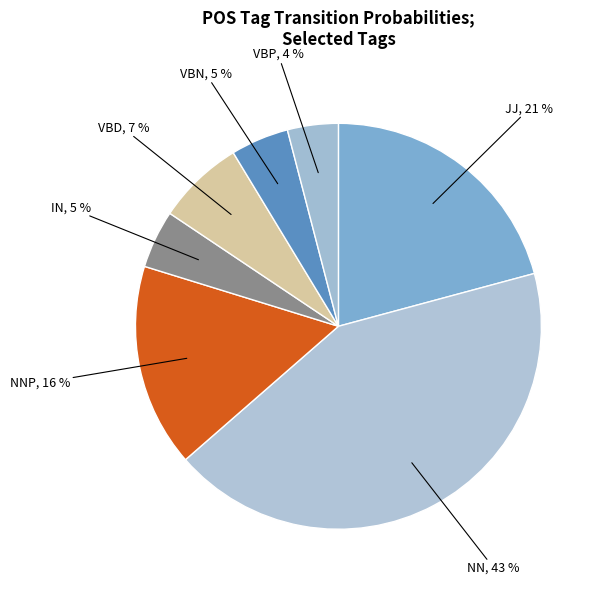

Is there any slice that represents more than half of the pie?

No